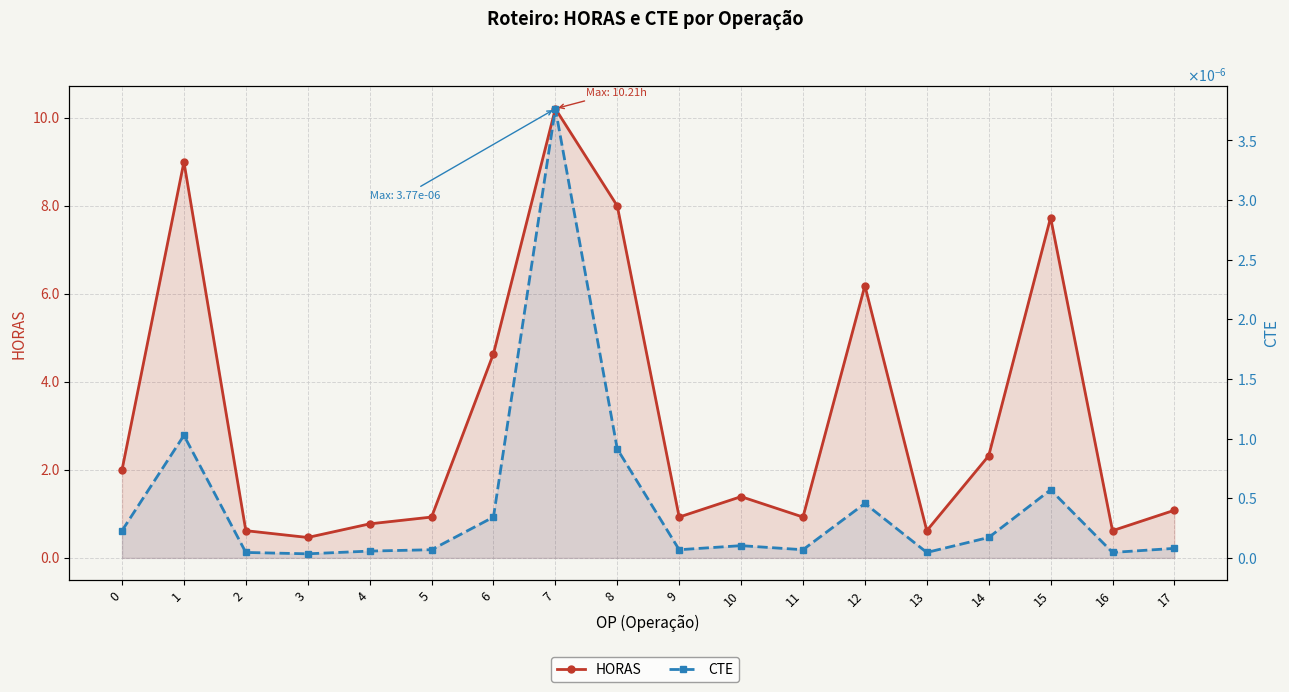

How many data points in HORAS are less than 1?

8